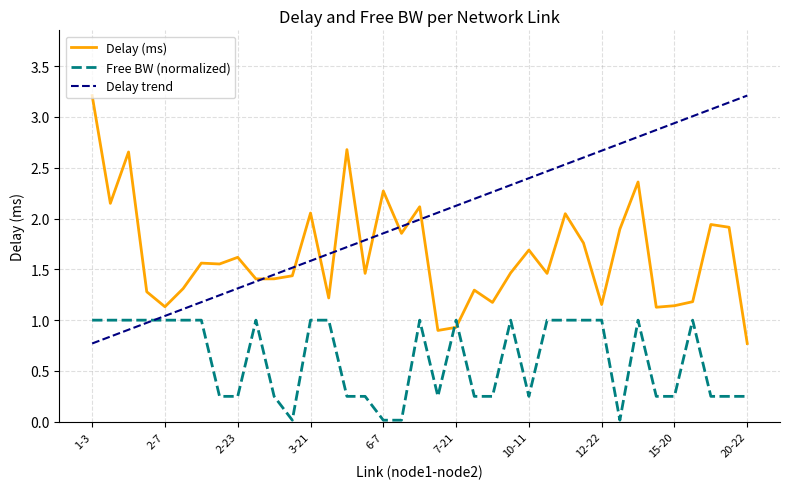

Where is the first local minimum for free_bw_norm?

3-14